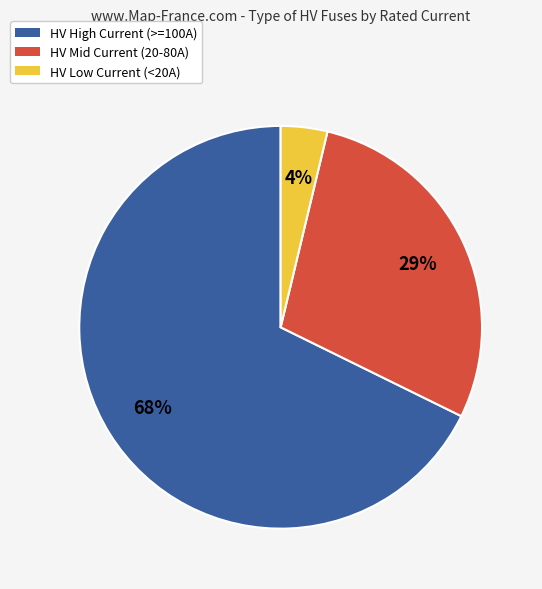

Is there a majority slice in this chart?

Yes